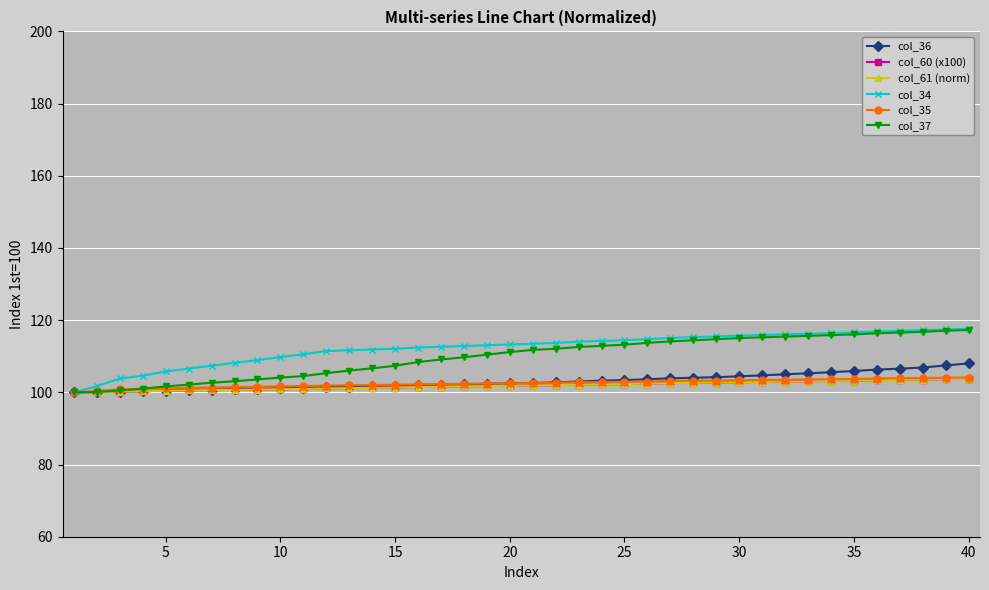

Does the chart have visible grid lines?

Yes